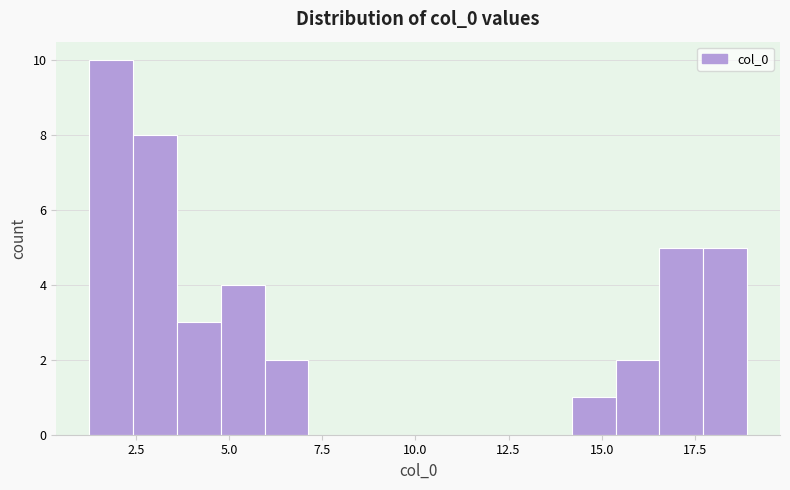

Read against the x-axis, roughly where is the centre of the tallest bar?

2.0